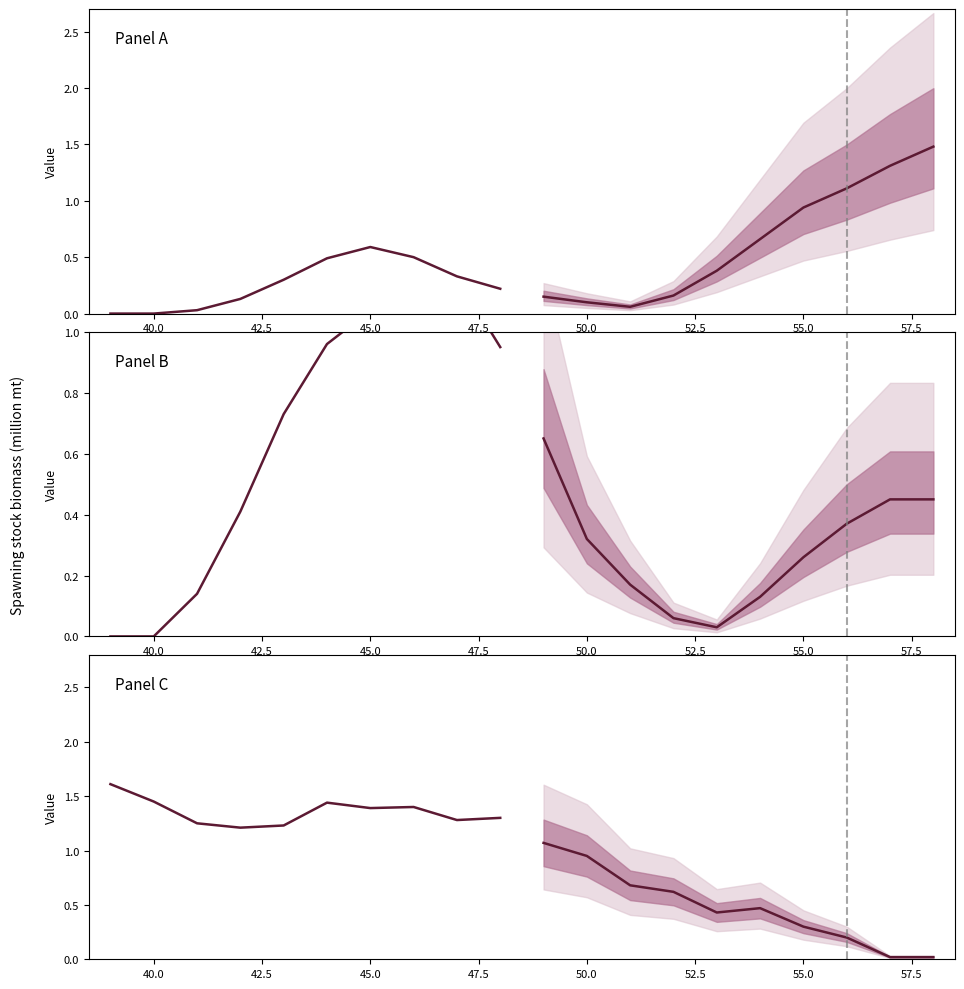

How many lines are shown in the chart?

2